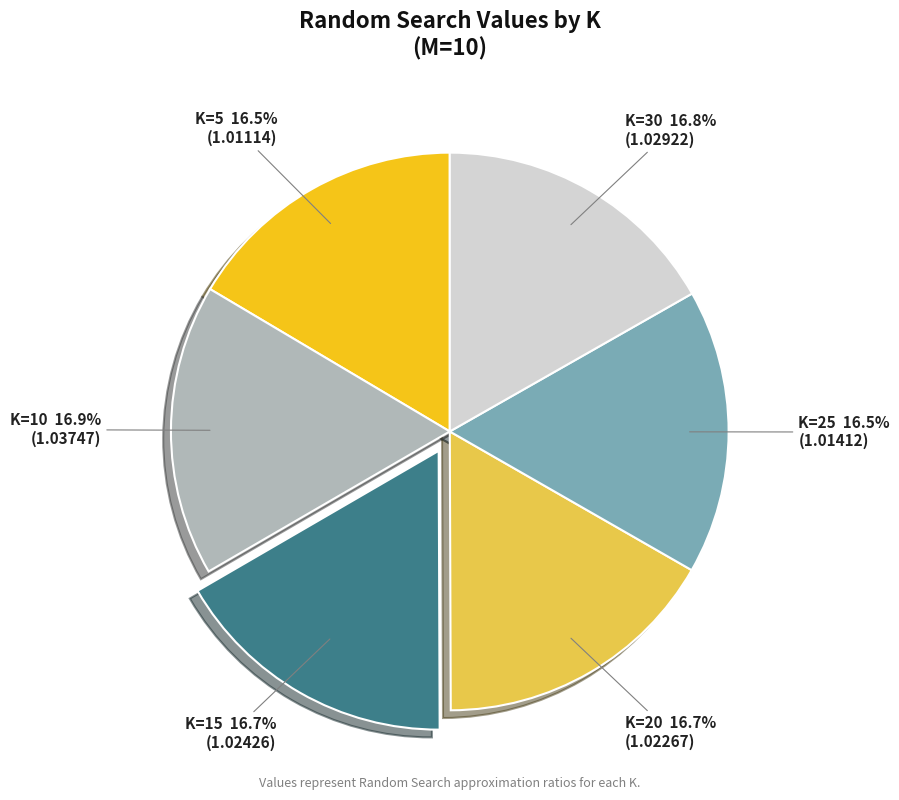

What portion of the pie excludes K=5?

83.5%